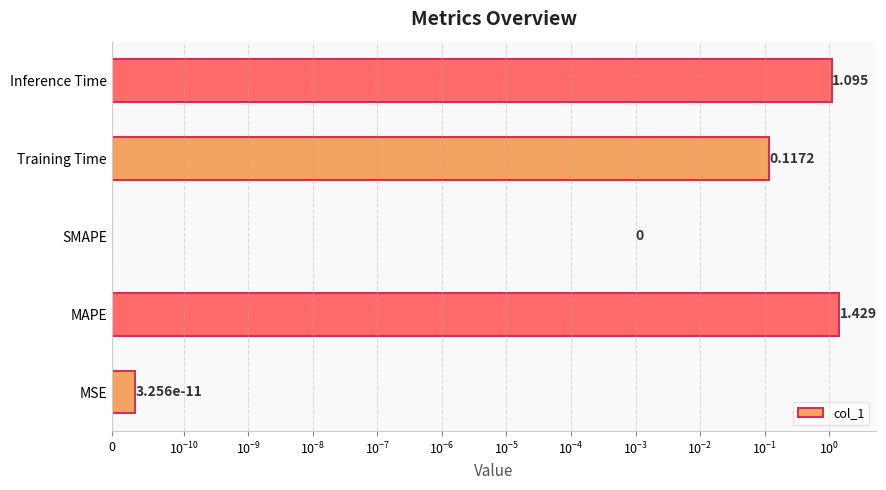

Count the number of data series in this chart.

1